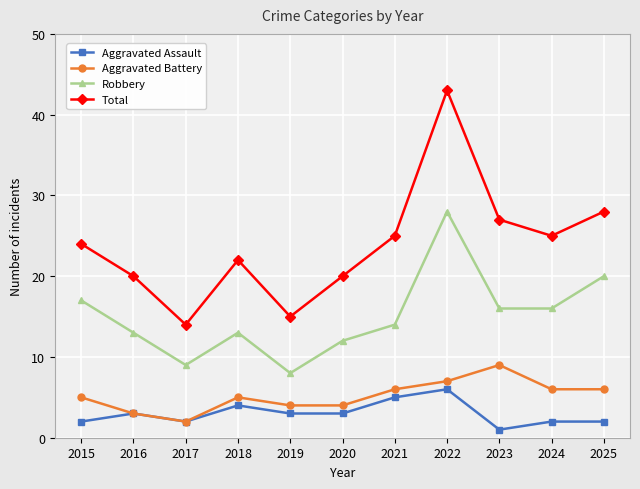

At which label is Robbery closest to 18?

2015